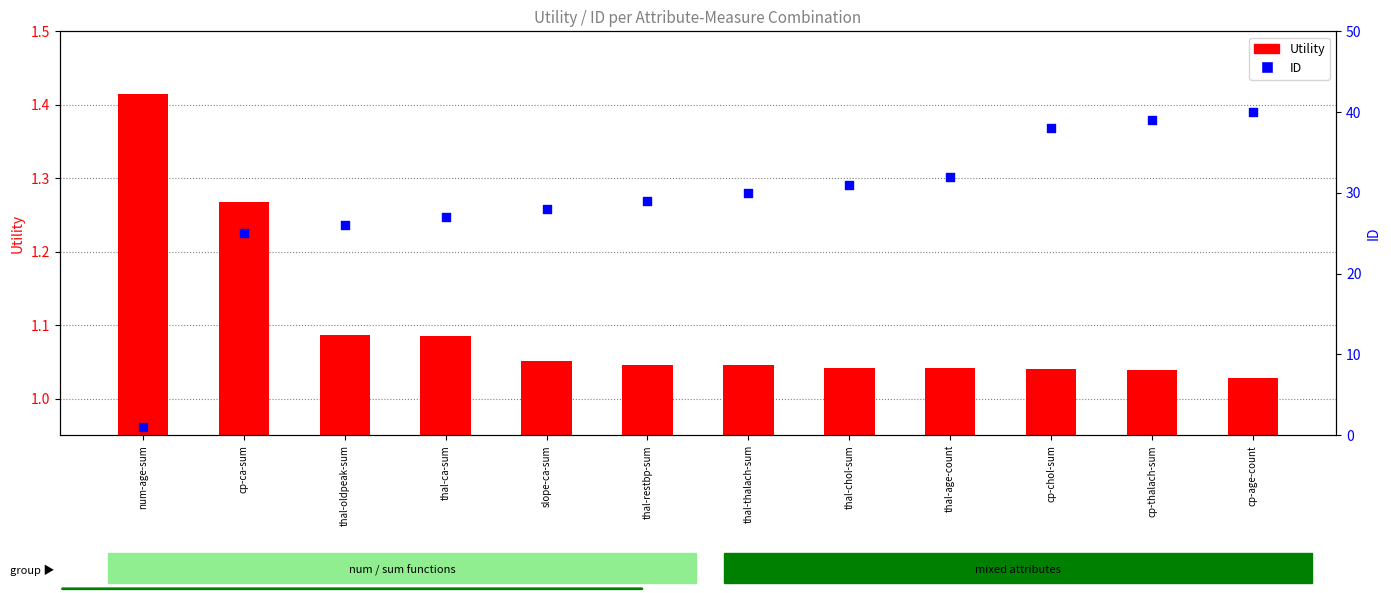

Which series reaches the maximum Y coordinate?

ID